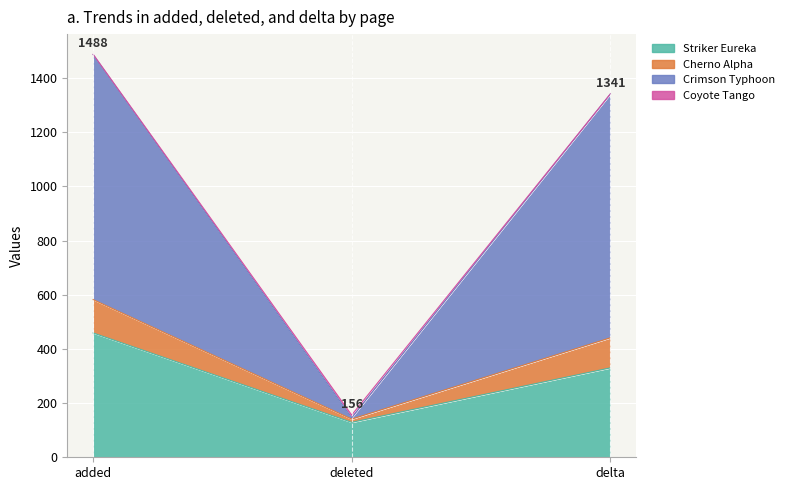

How many categories are shown in the chart?

3